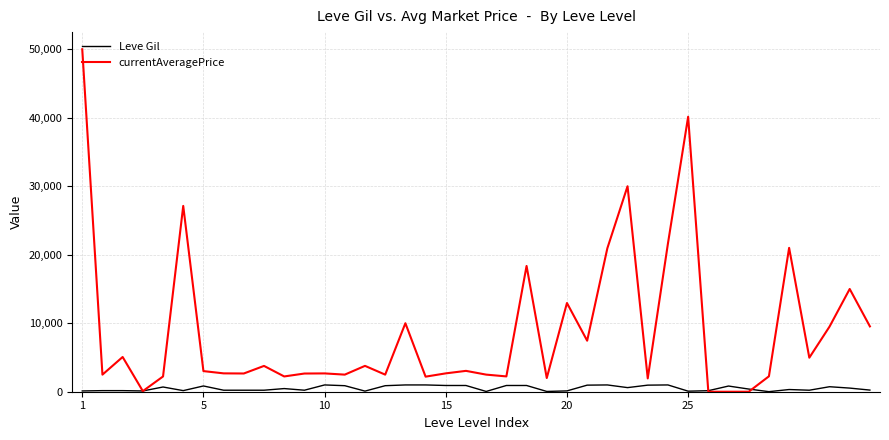

What is the sum of all currentAveragePrice values?

355789